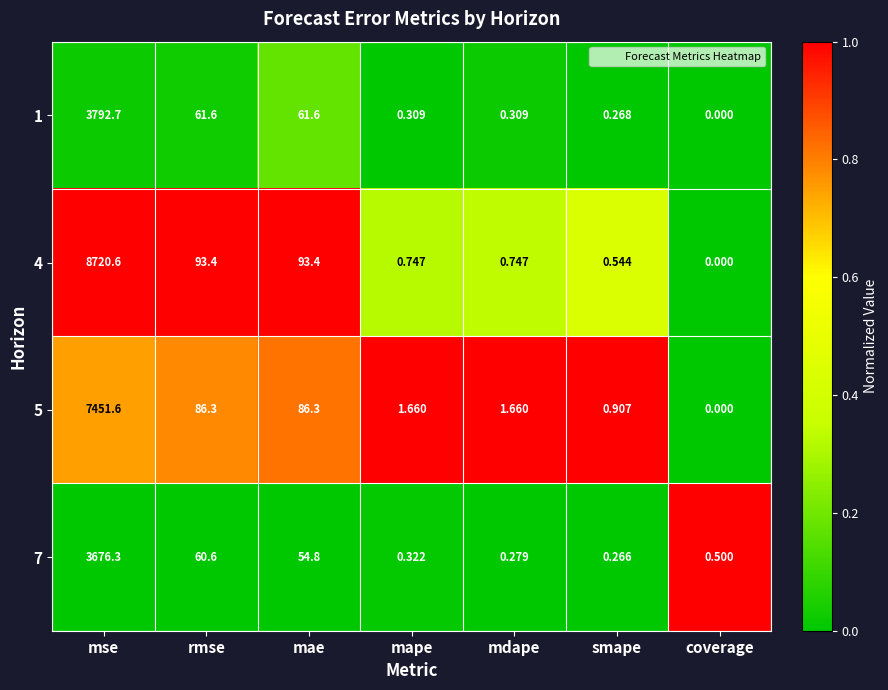

At which category does the chart reach its minimum across all series?

coverage